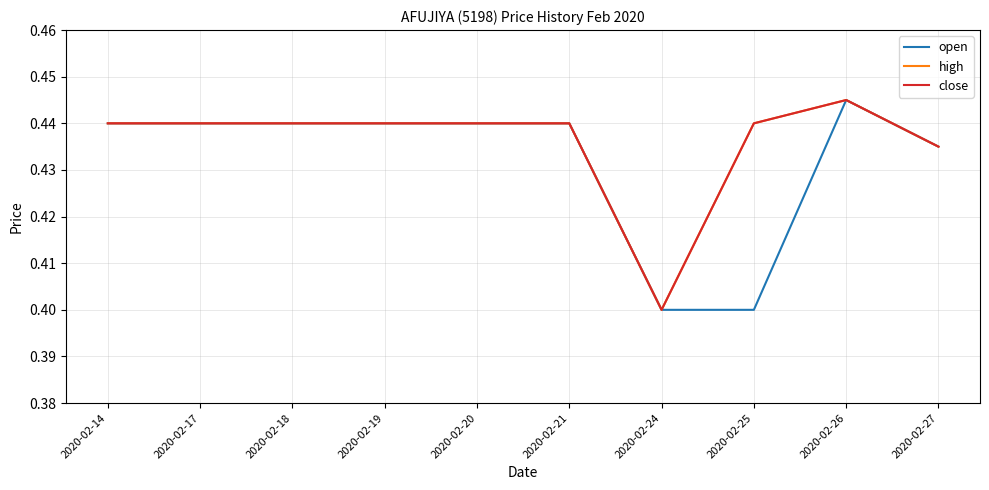

At which label does high reach its minimum?

2020-02-24